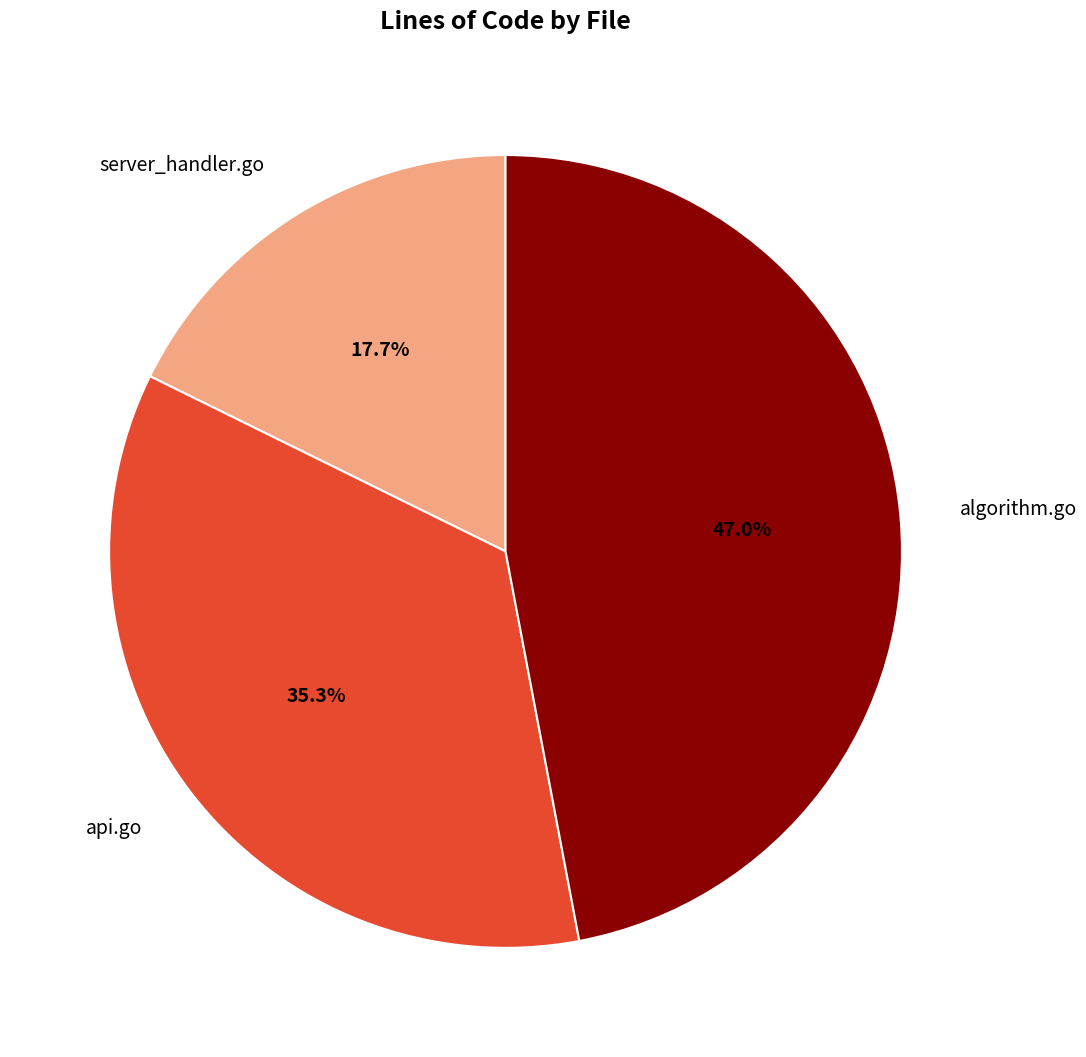

Is there any slice that represents more than half of the pie?

No